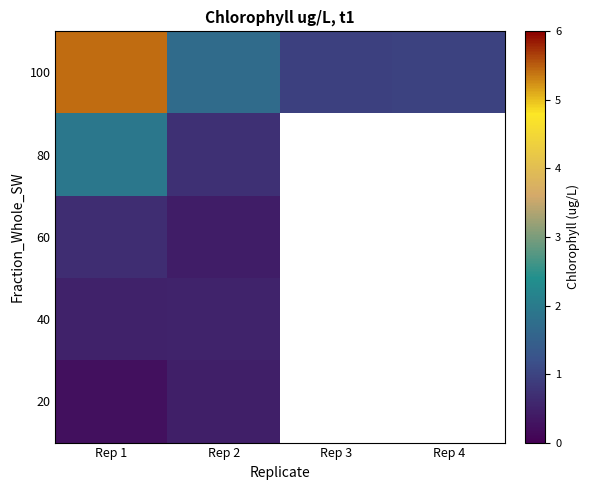

At how many categories does at least one series exceed 1?

2